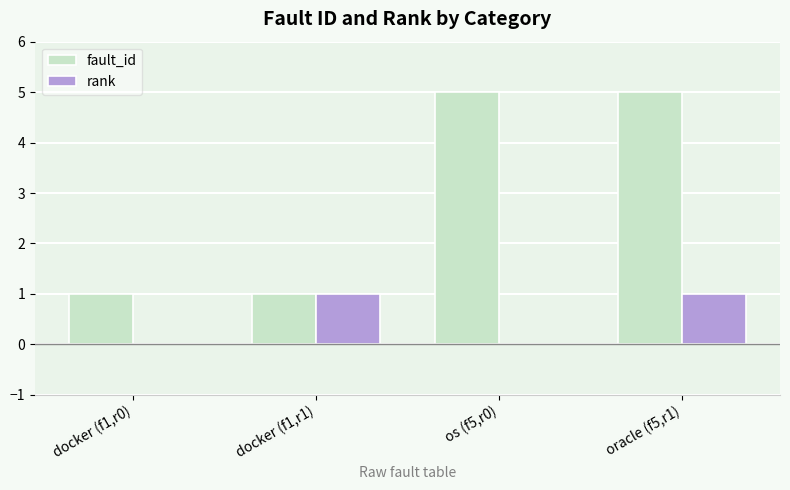

What is the average value of the fault_id series?

3